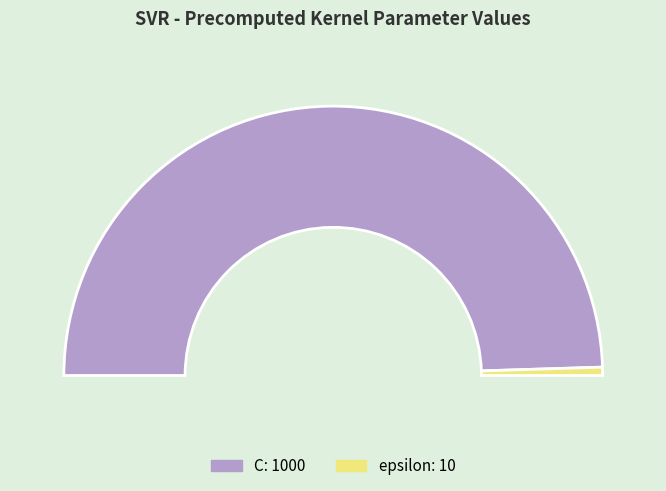

Is the sum of C and epsilon greater than half?

Yes